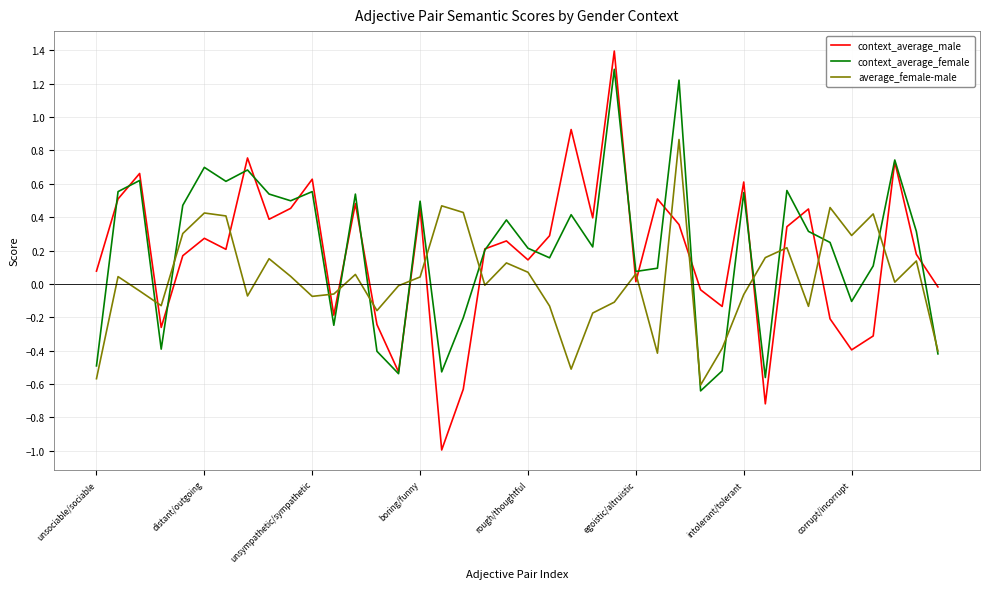

What is the greatest value displayed?

1.4